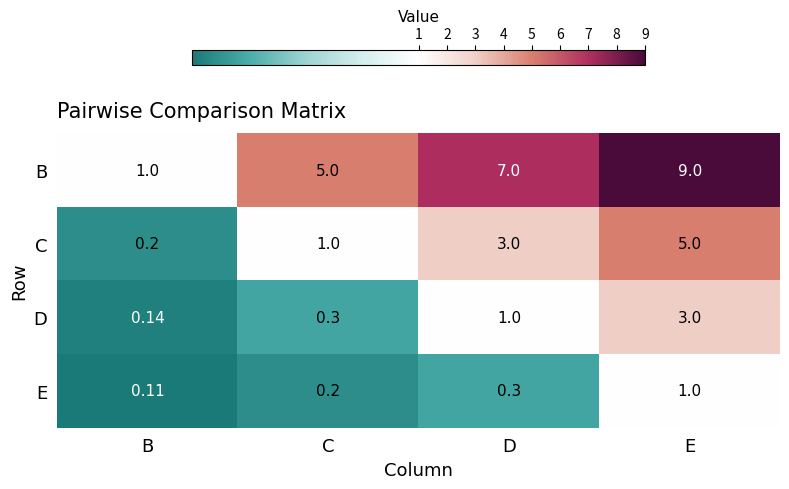

At which label is E closest to 0?

B